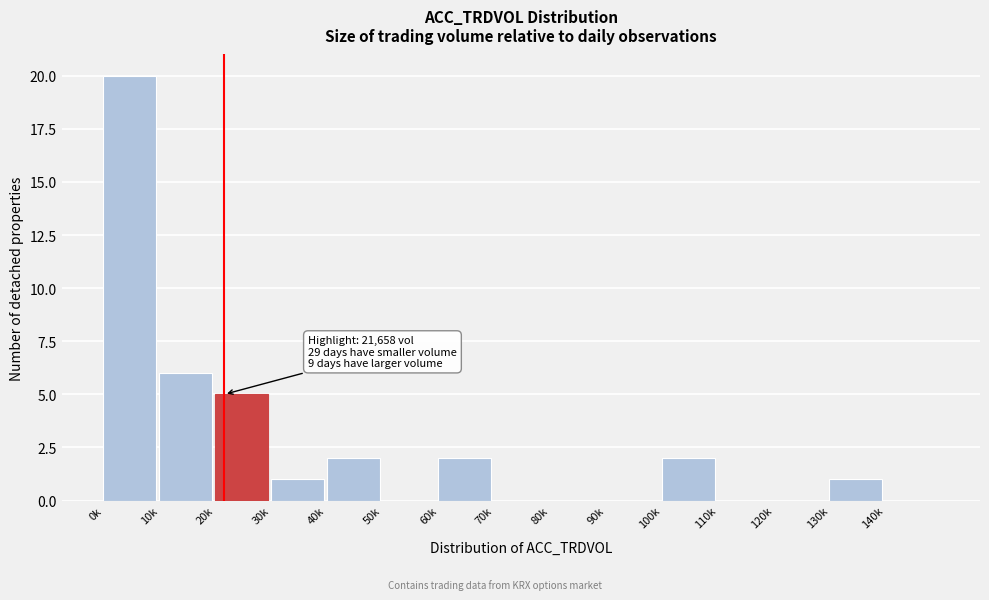

Reading left to right, list all the values displayed in this chart.

0k=20	10k=6	20k=5	30k=1	40k=2	50k=0	60k=2	70k=0	80k=0	90k=0	100k=2	110k=0	120k=0	130k=1	140k=0